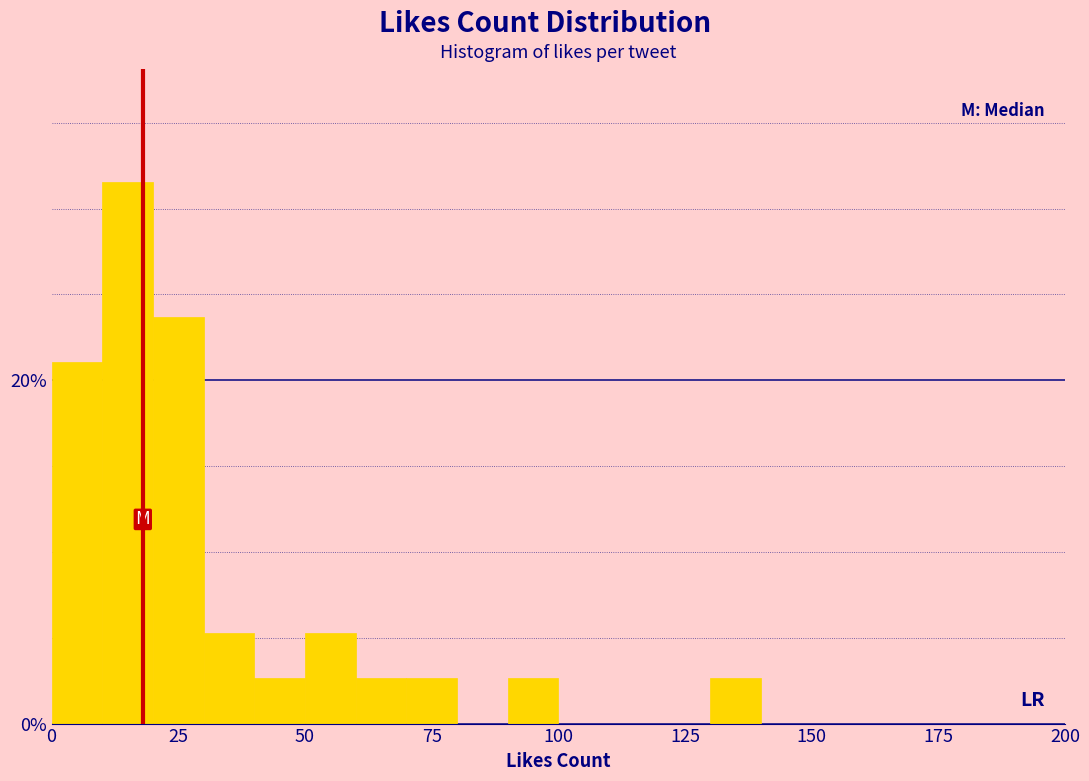

Read against the x-axis, roughly where is the centre of the tallest bar?

15